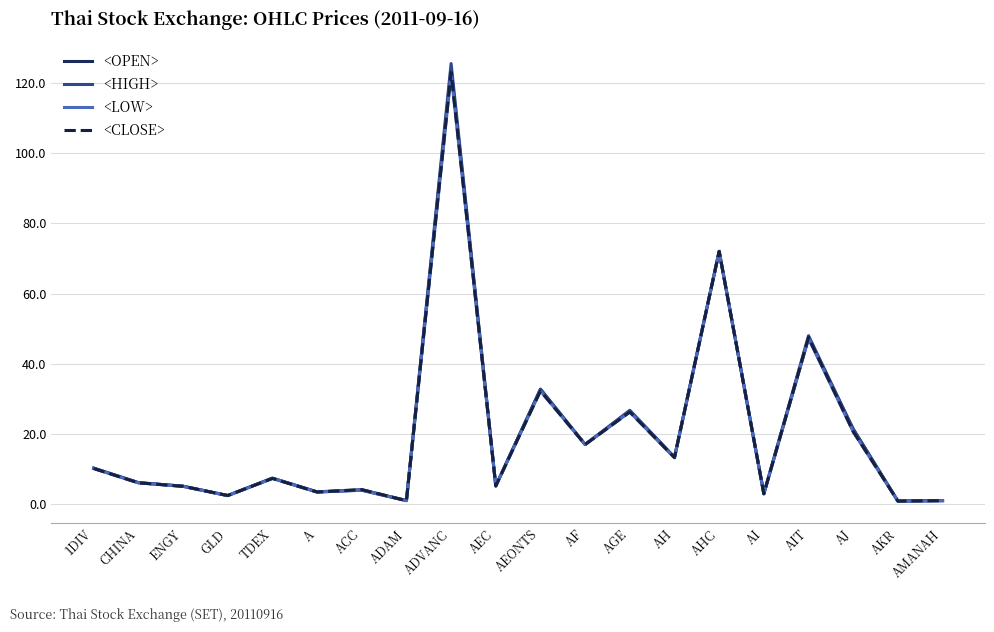

What is the approximate value of <OPEN> at AH?

13.3